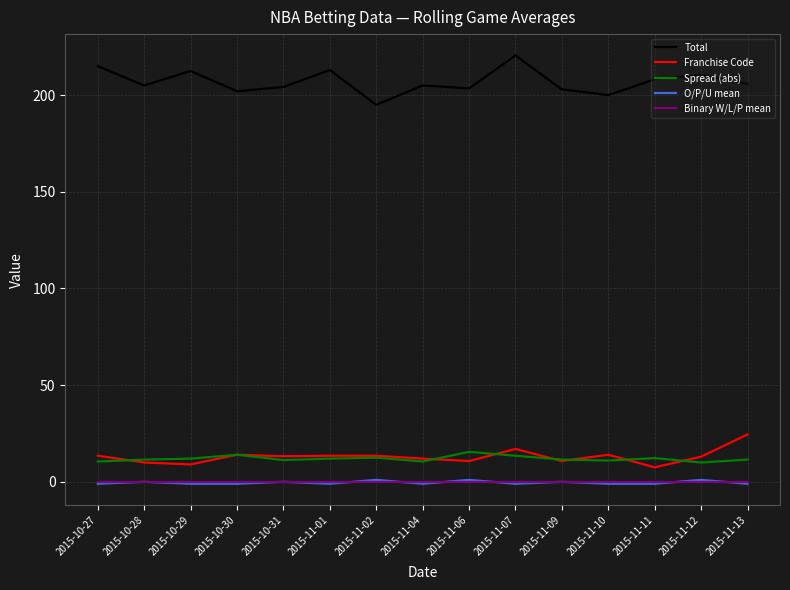

Does the chart have visible grid lines?

Yes